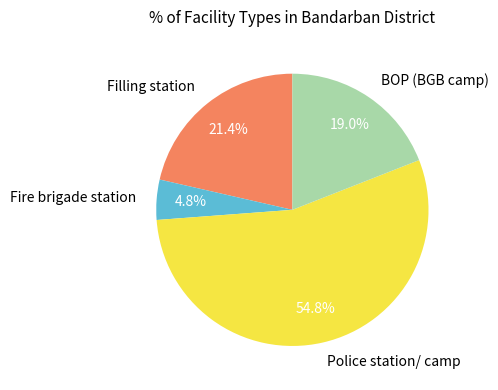

Which has a higher value, BOP (BGB camp) or Filling station?

Filling station